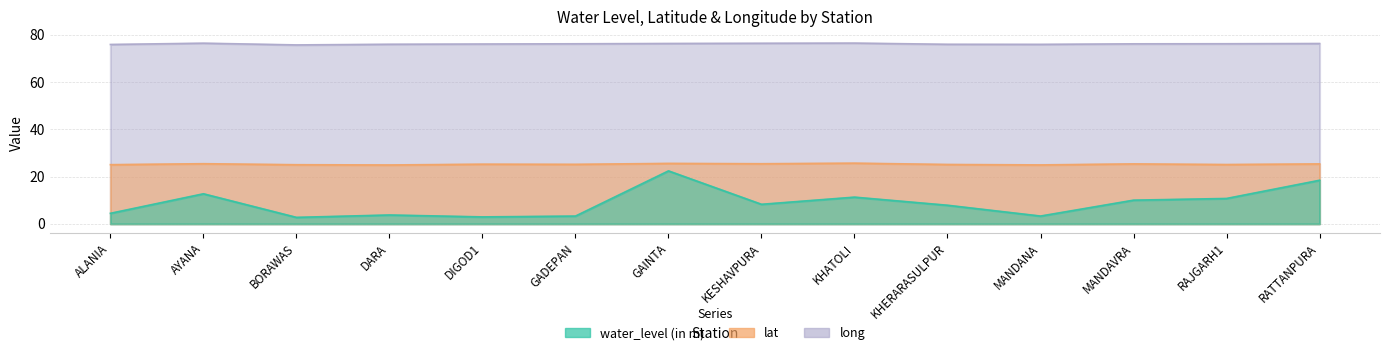

What is the minimum value for water_level (in m)?

2.7